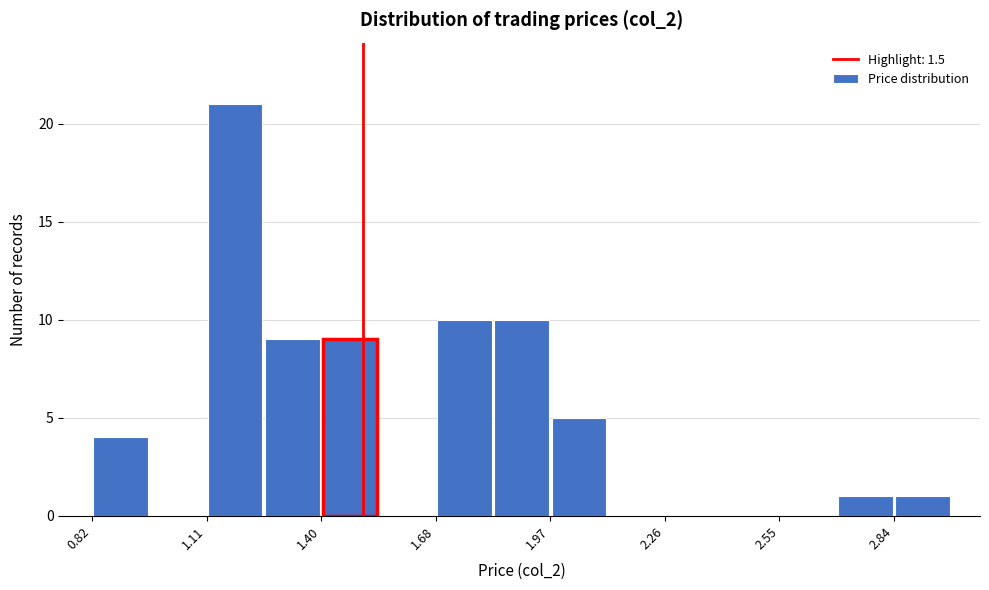

Read against the x-axis, roughly where is the centre of the tallest bar?

1.20